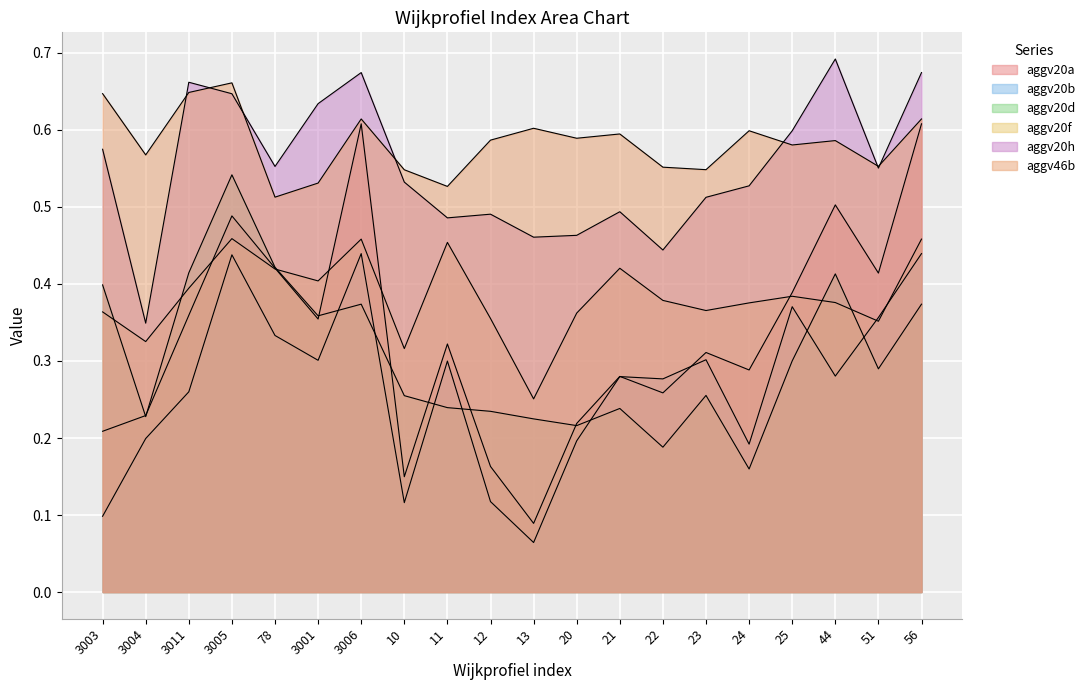

How many interior local peaks does the aggv20a series have?

6